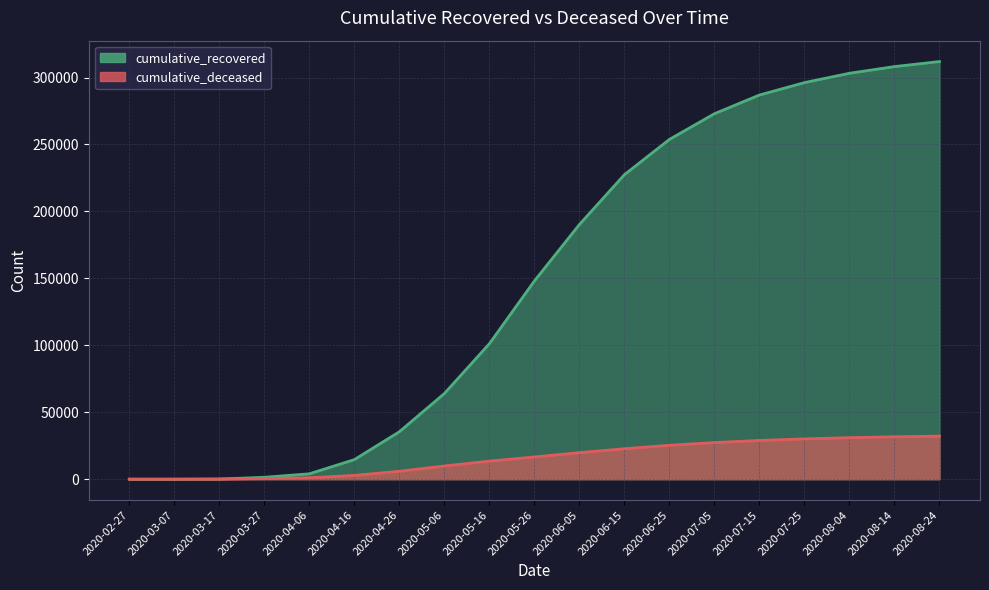

At which label does cumulative_recovered reach its peak?

2020-08-24